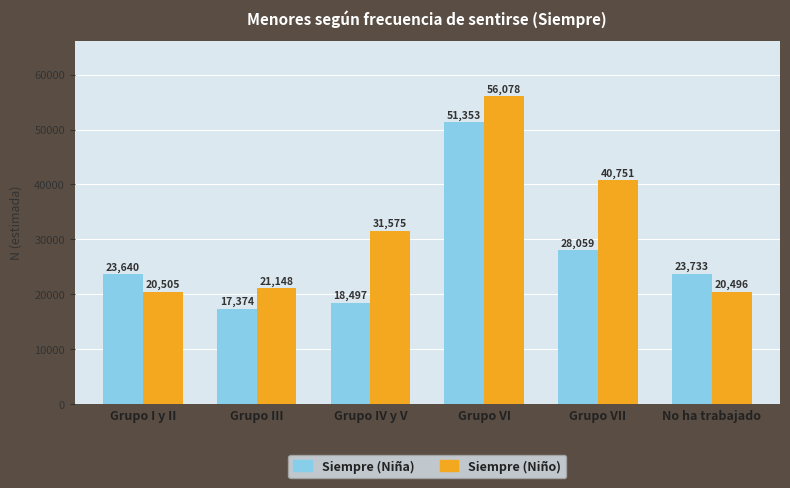

Which label corresponds to the smallest value in the chart?

Grupo III